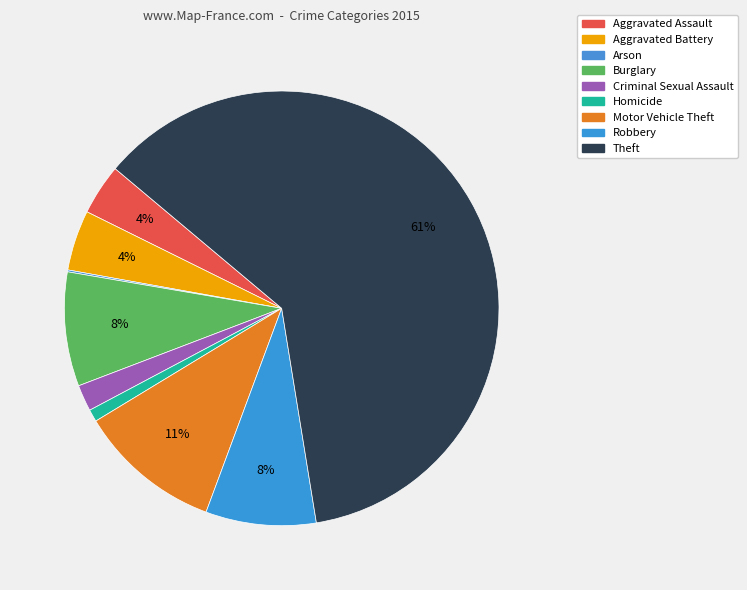

True or false: Aggravated Assault accounts for 17% of the total.

False